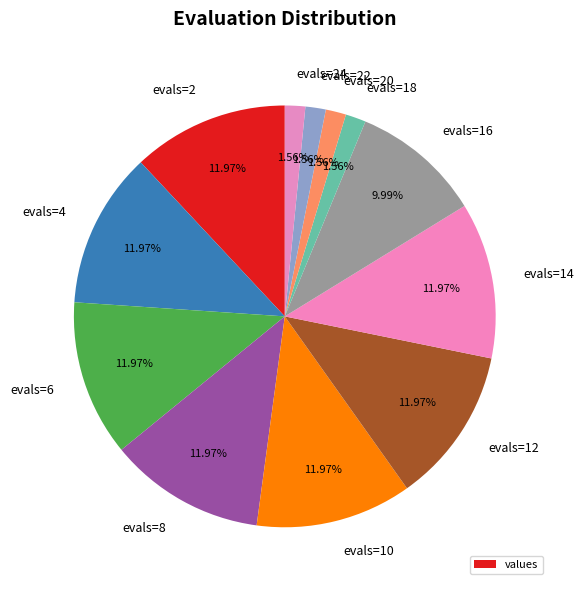

What percentage do evals=8 and evals=12 together represent?

23.9%